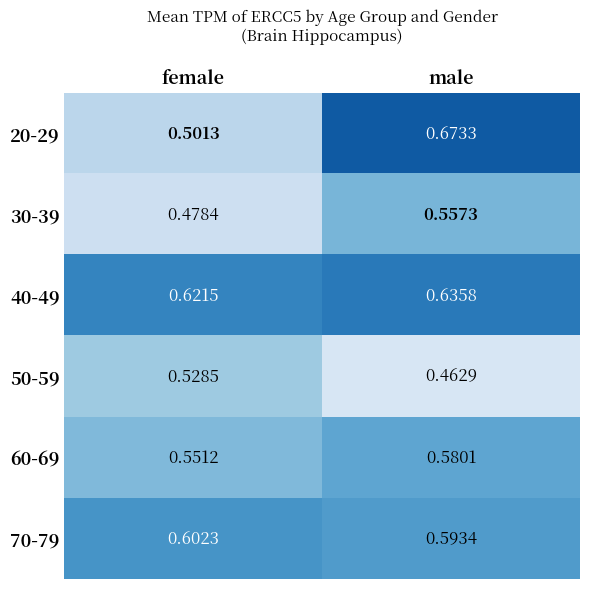

List the series in order of their peak value, lowest first.

50-59, 30-39, 60-69, 70-79, 40-49, 20-29